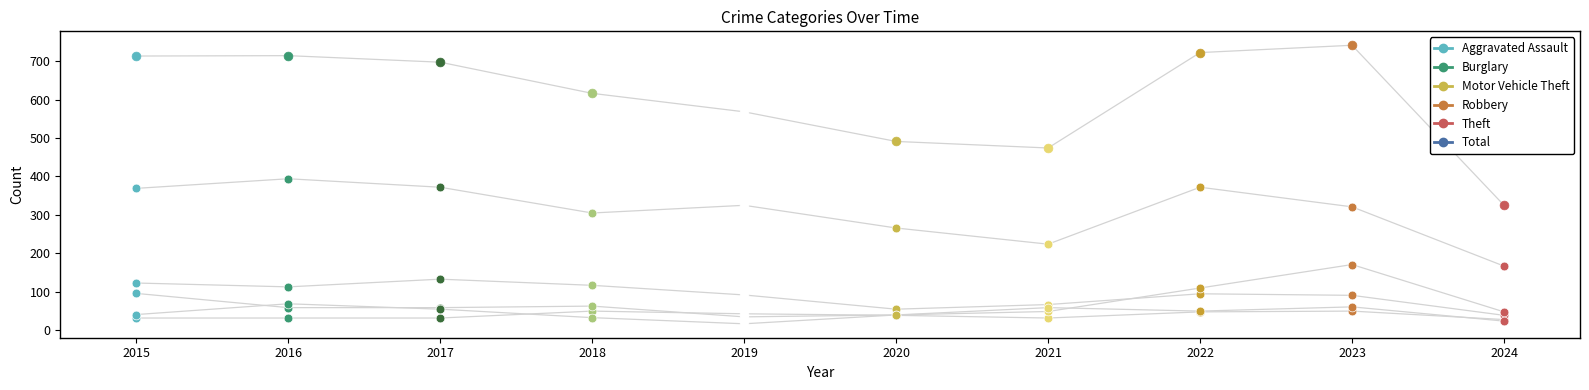

Which series has the largest total across all categories?

Total